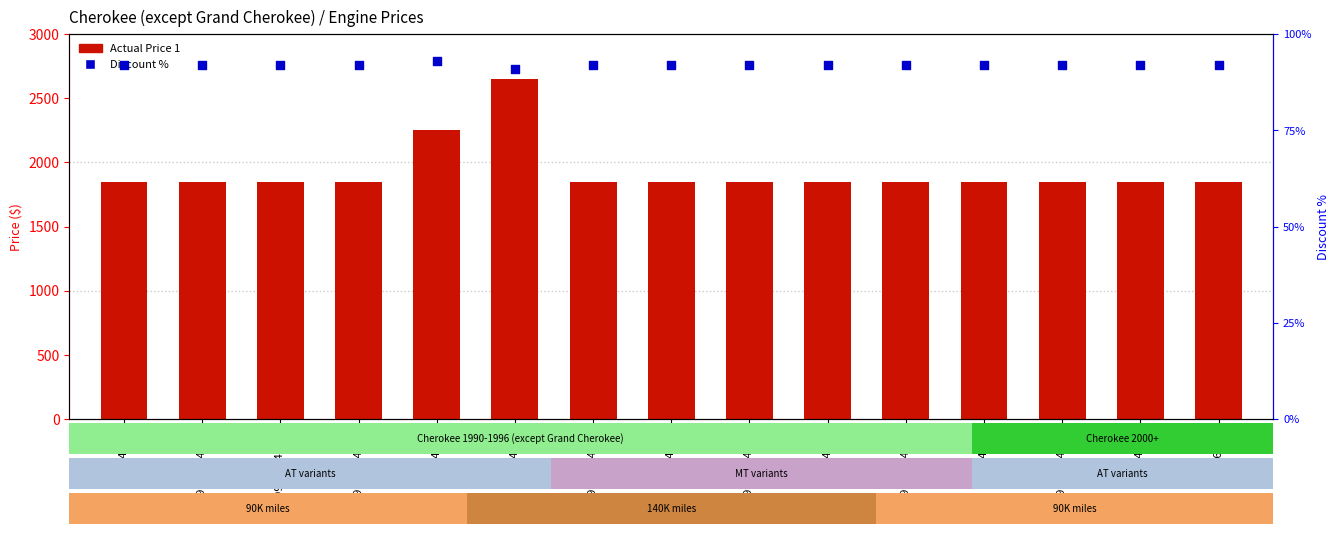

Which series has the largest total across all categories?

Actual Price 1